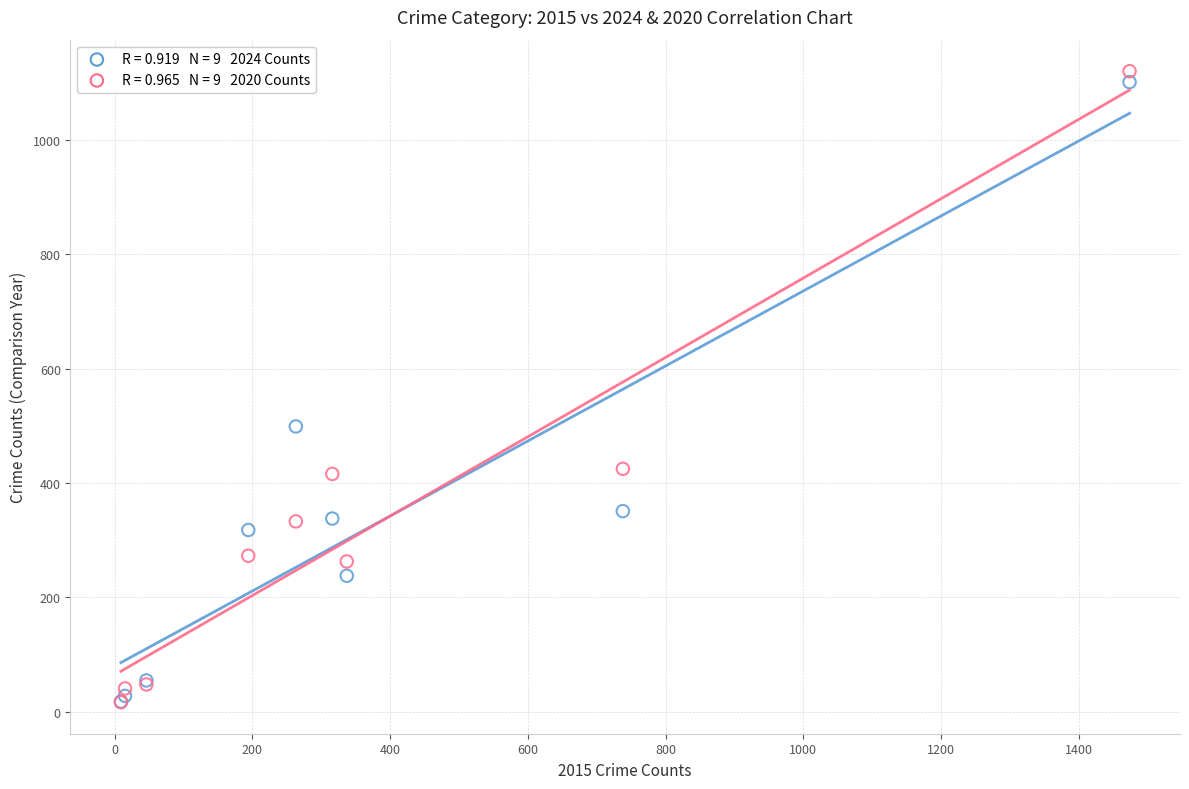

Across all series, what Y value is closest to 568?

499